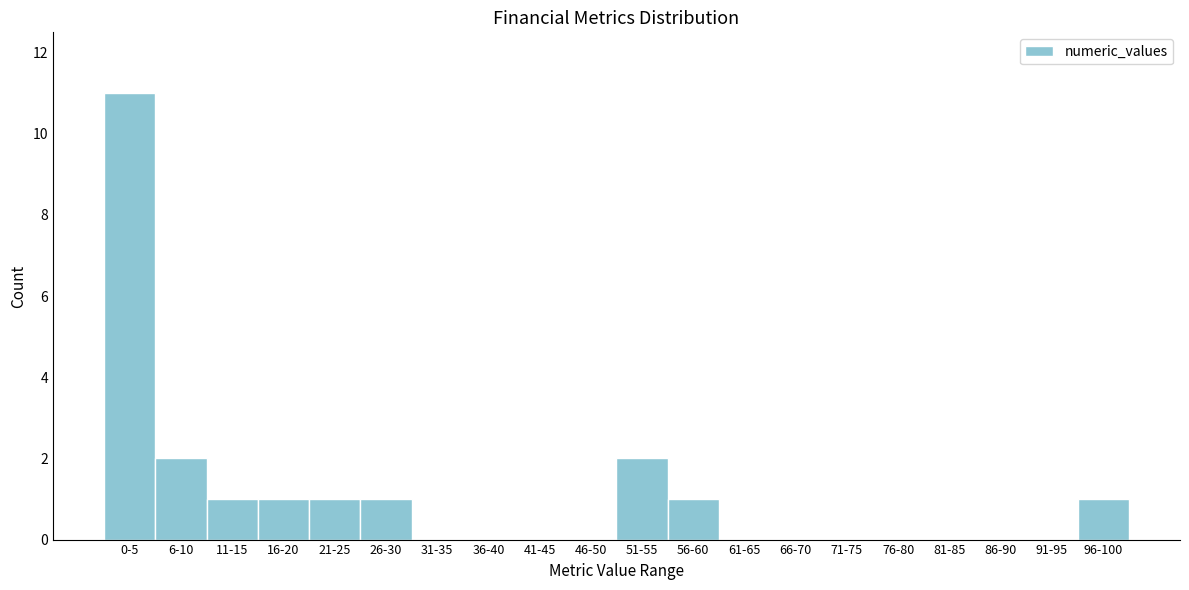

Reading left to right, what are all the values shown in this chart?

0-5=11	6-10=2	11-15=1	16-20=1	21-25=1	26-30=1	31-35=0	36-40=0	41-45=0	46-50=0	51-55=2	56-60=1	61-65=0	66-70=0	71-75=0	76-80=0	81-85=0	86-90=0	91-95=0	96-100=1